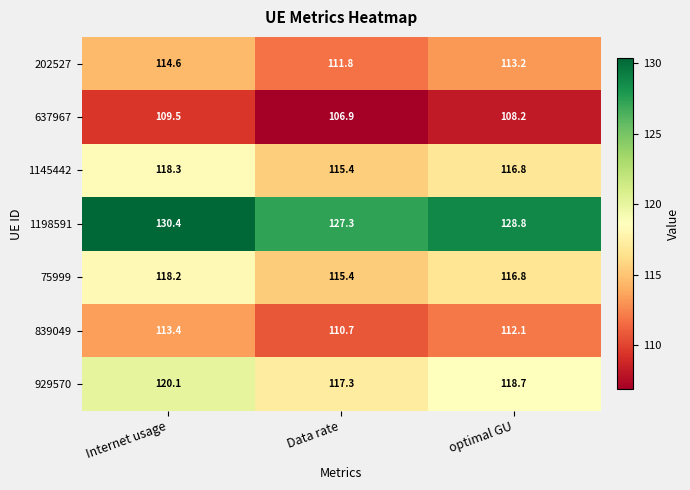

The 75999 series shows 116.8 at optimal GU. True or false?

True